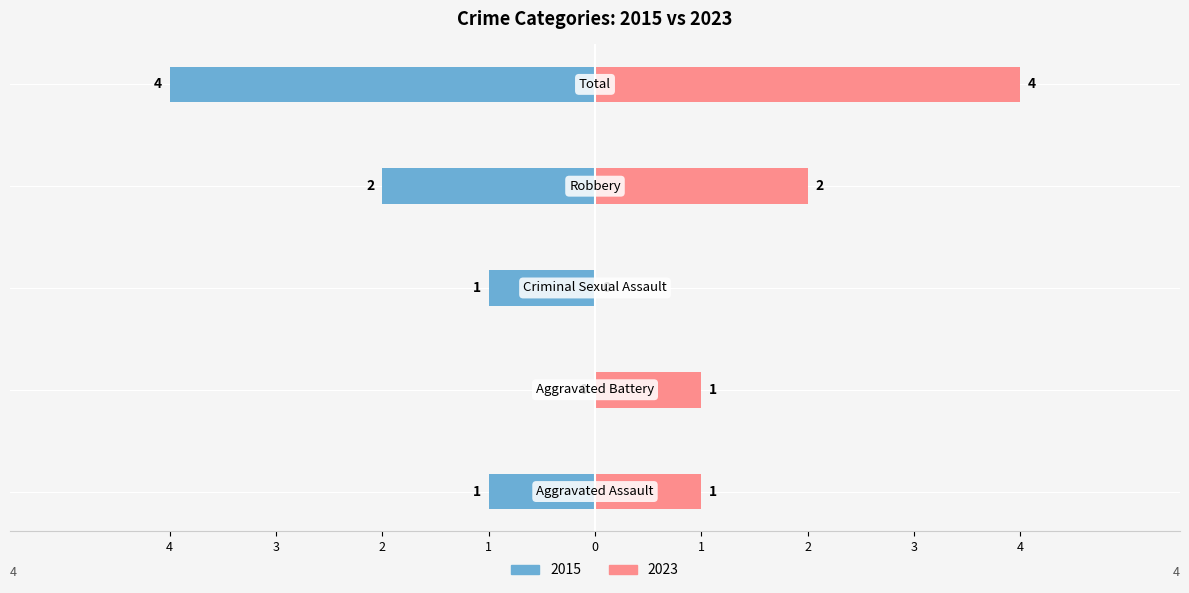

What is the label of the 2nd bar from the right?

Robbery